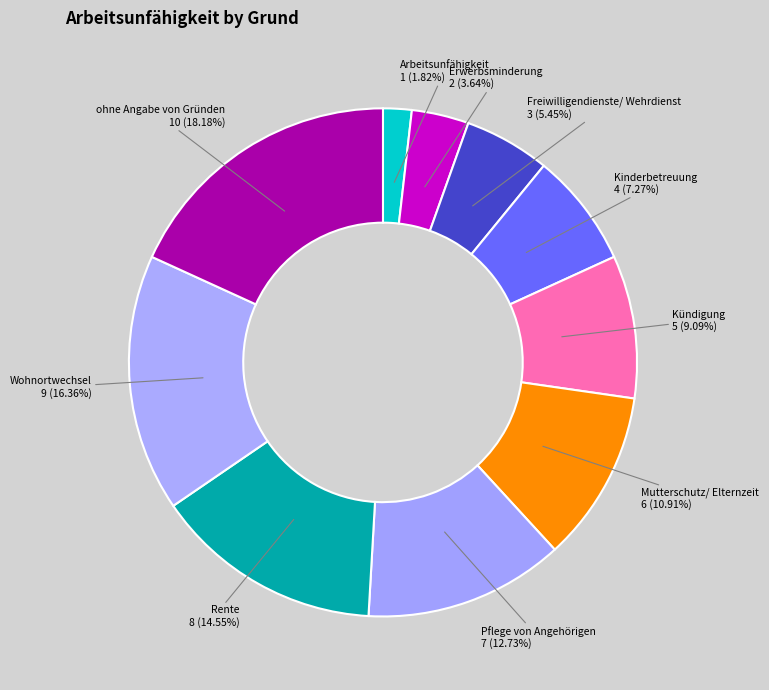

To the nearest percent, what percentage of the pie is Wohnortwechsel?

16%